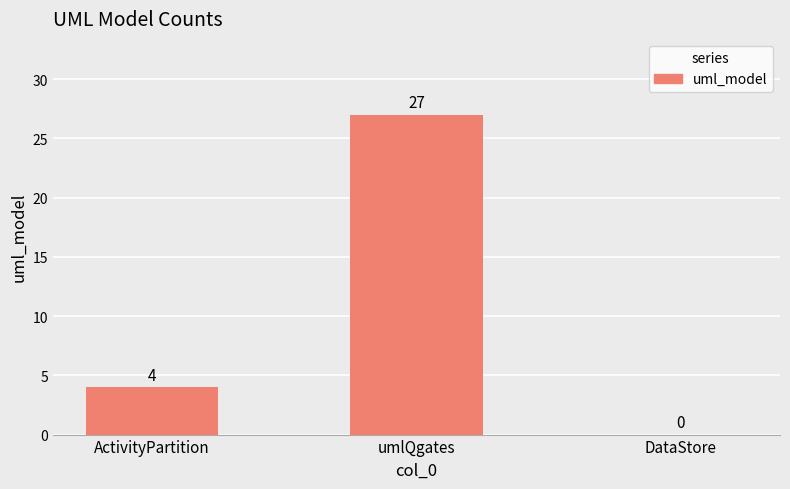

Which label corresponds to the largest value in the chart?

umlQgates